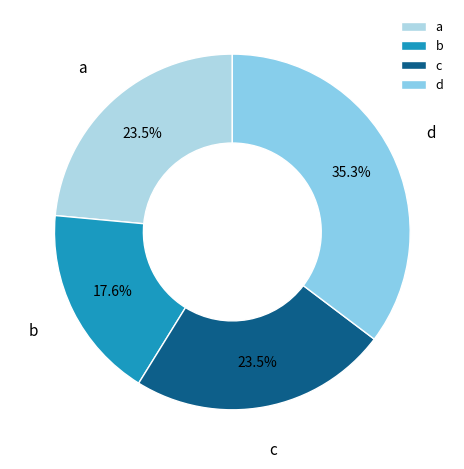

How many segments does this pie chart have?

4